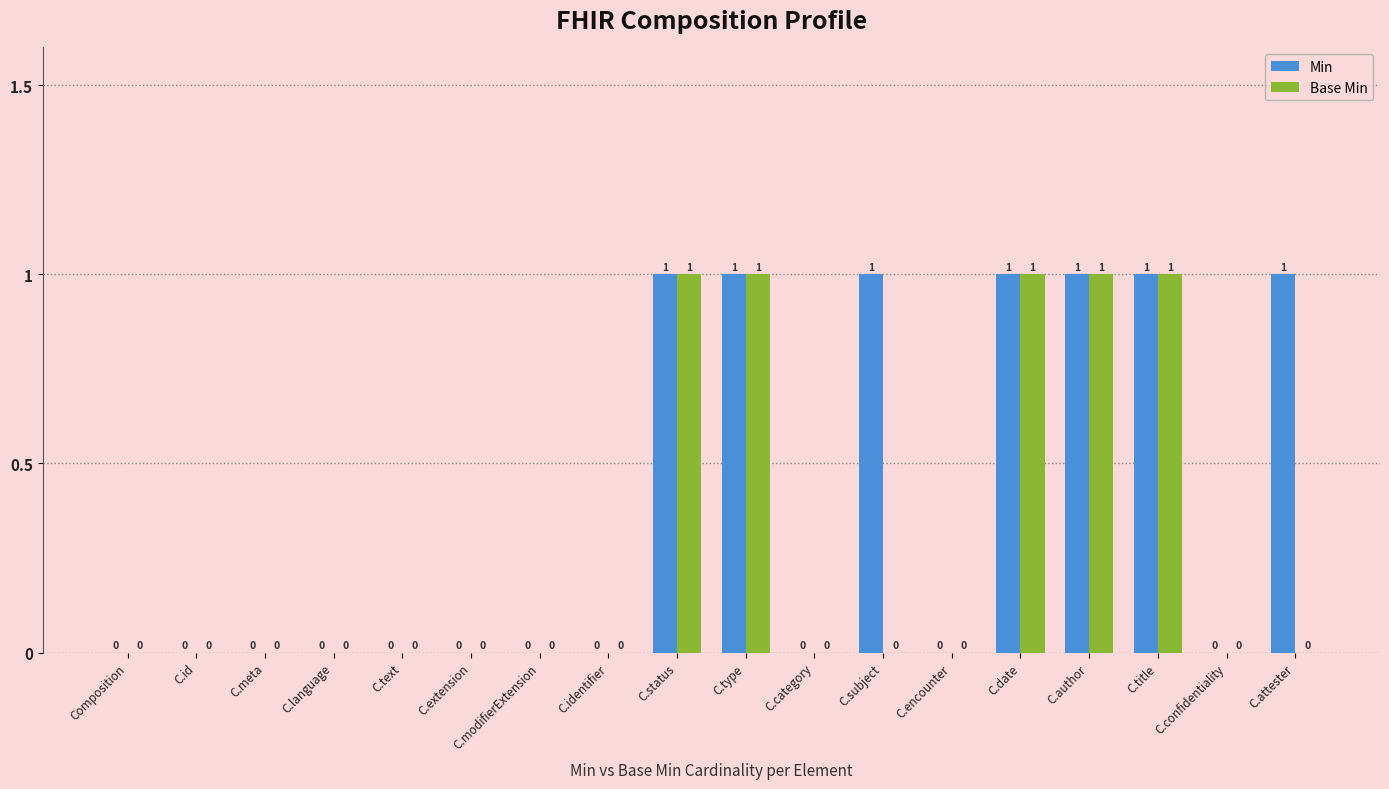

The value of Base Min at C.text is 0. True or false?

True